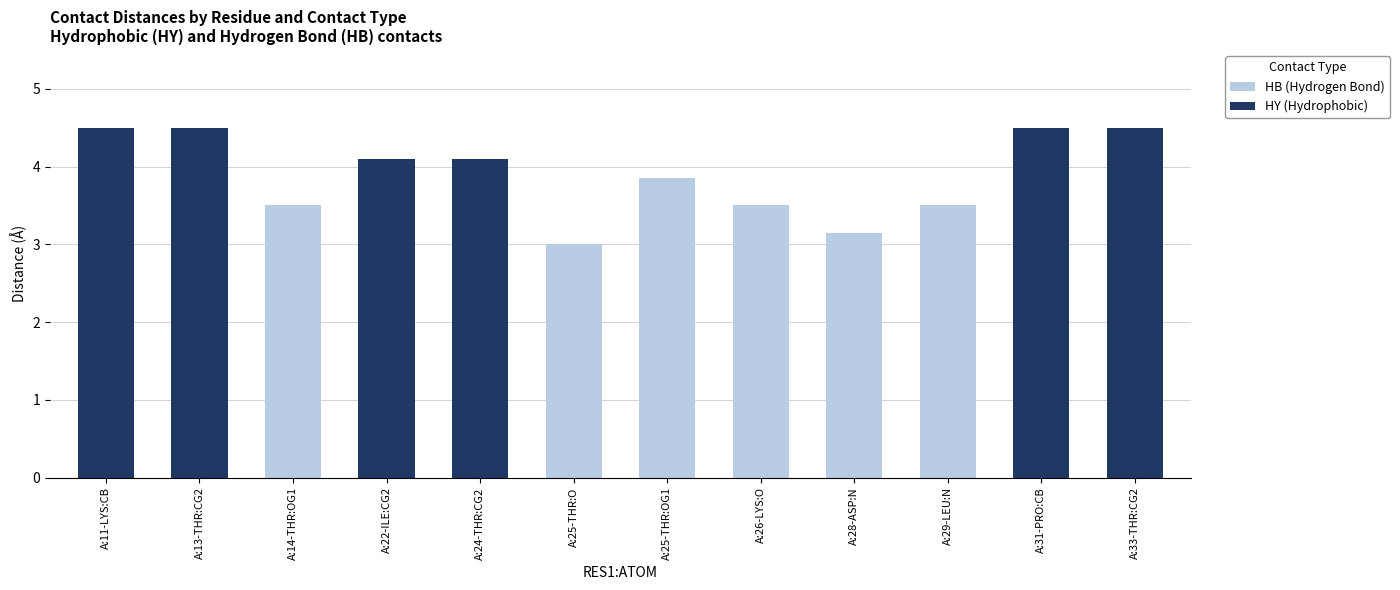

What is the total value across all series at A:25-THR:O?

3.0